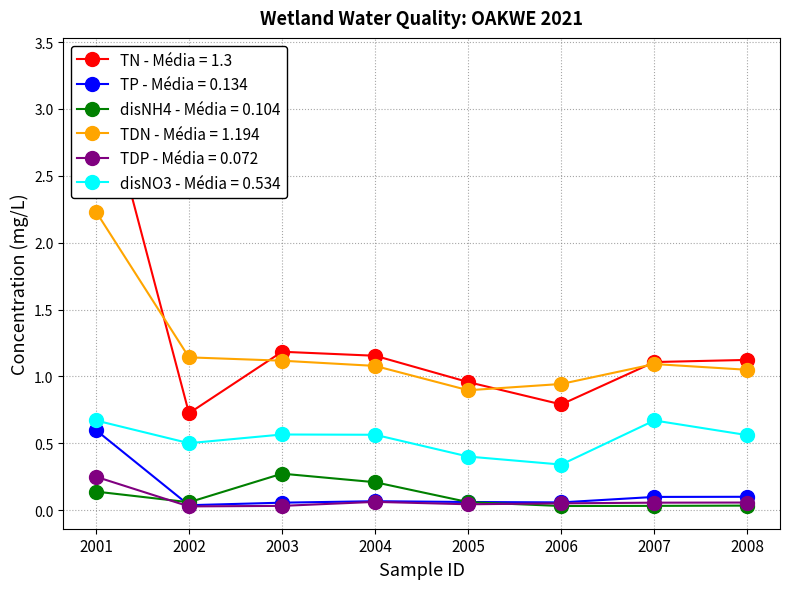

The disNO3 series shows 0.7 at 2007. True or false?

True